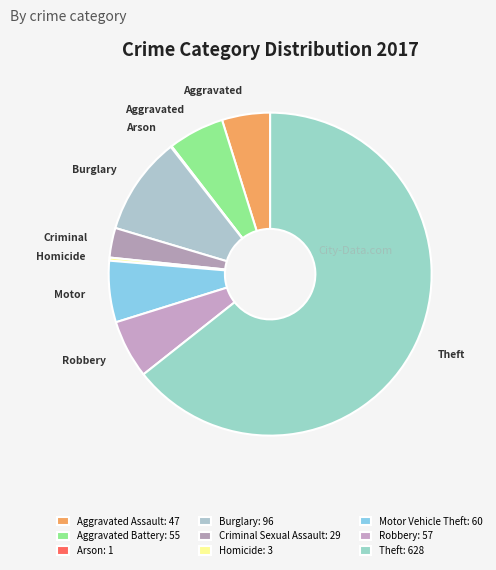

To the nearest percent, what is the difference between the Robbery and Criminal Sexual Assault slice percentages?

3%